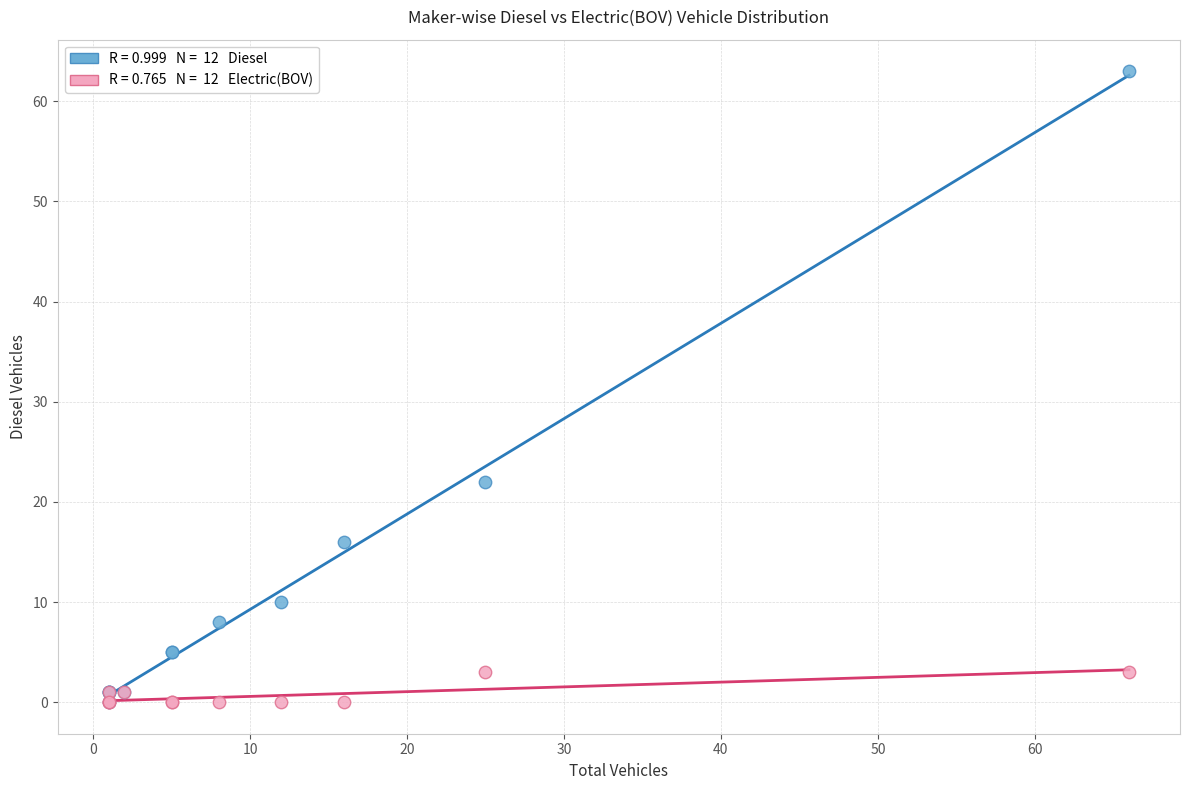

Across all series, what Y value is closest to 31?

22